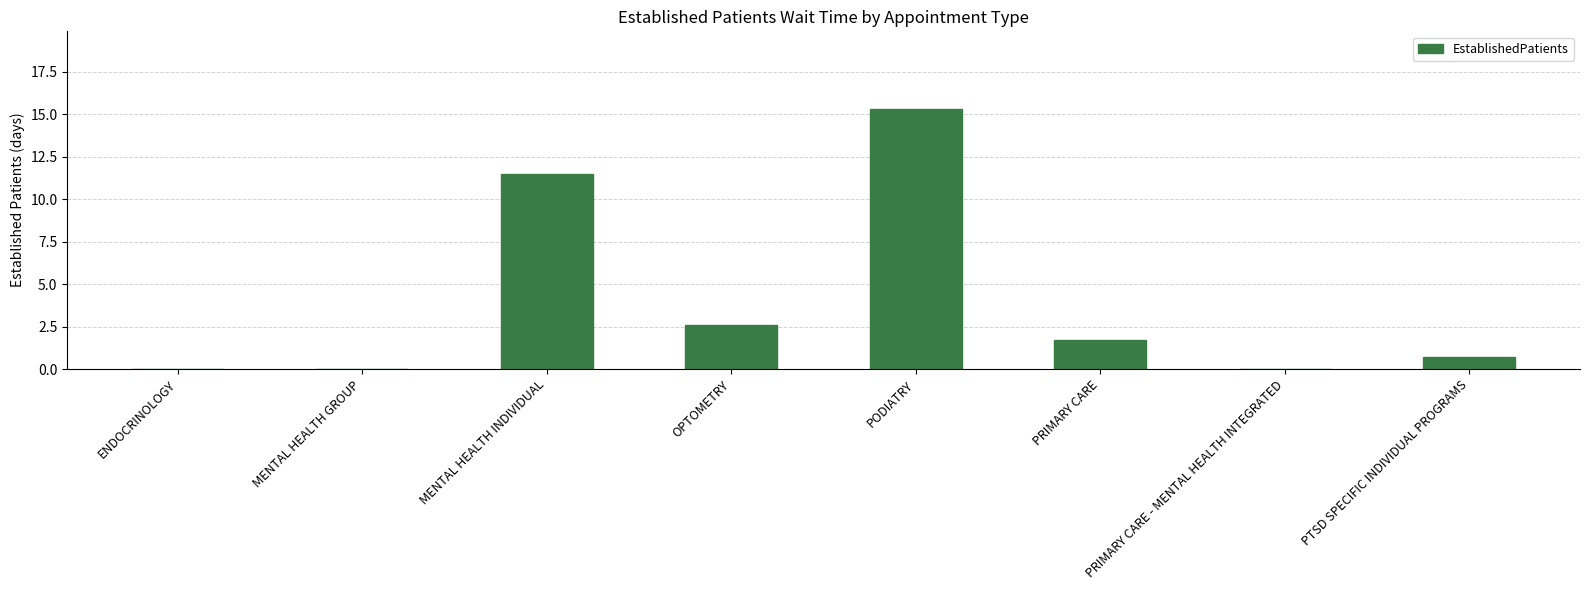

What is the change in value from MENTAL HEALTH GROUP to PODIATRY?

+15.3